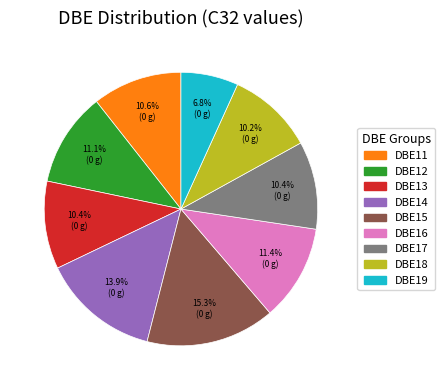

Does any single category account for the majority?

No